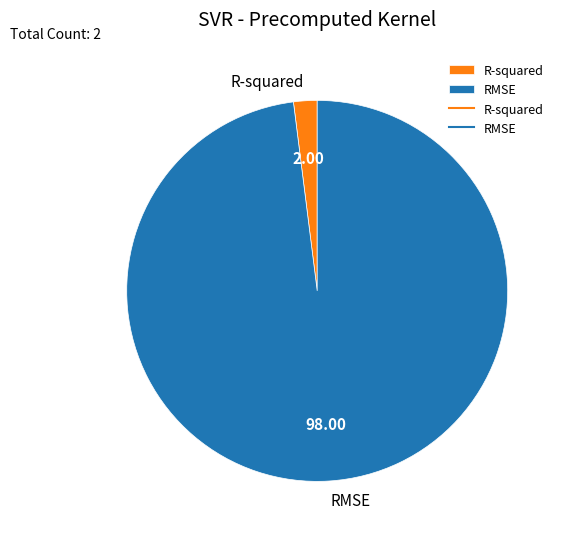

Which has a higher value, RMSE or R-squared?

RMSE